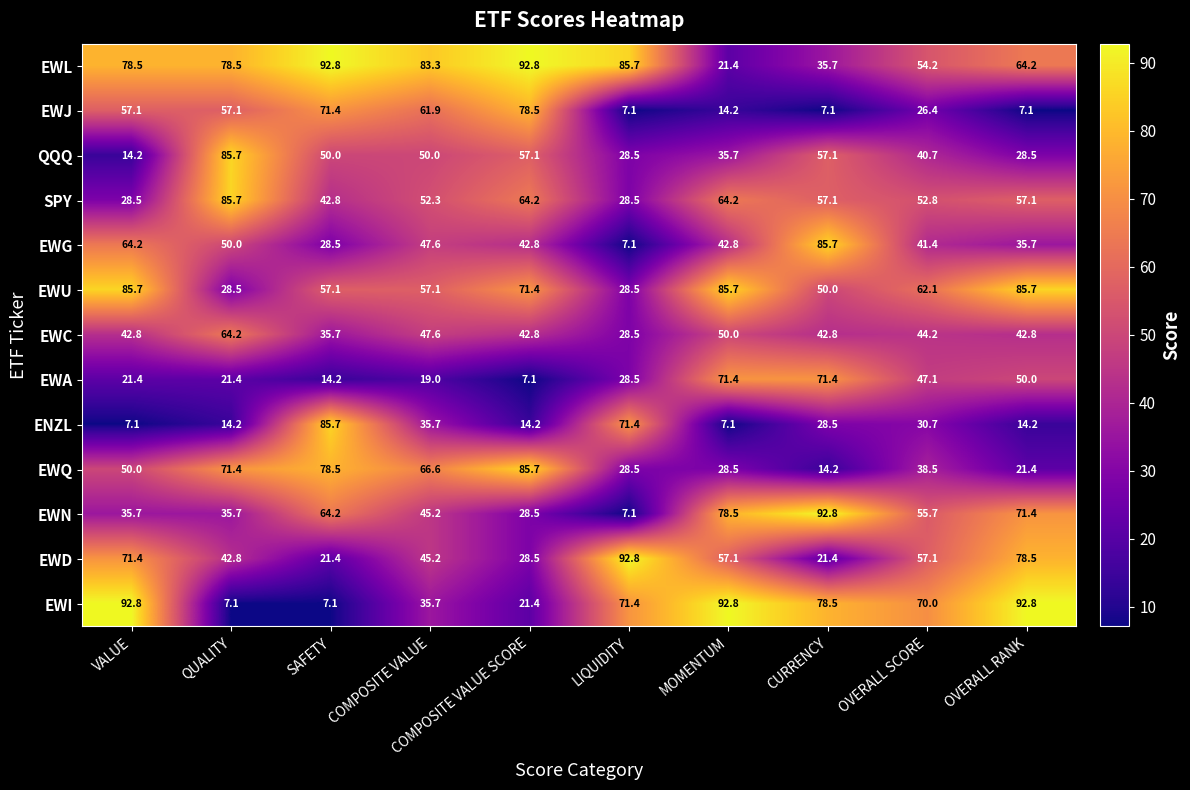

Is the value of QQQ at CURRENCY greater than the value of SPY at VALUE?

Yes